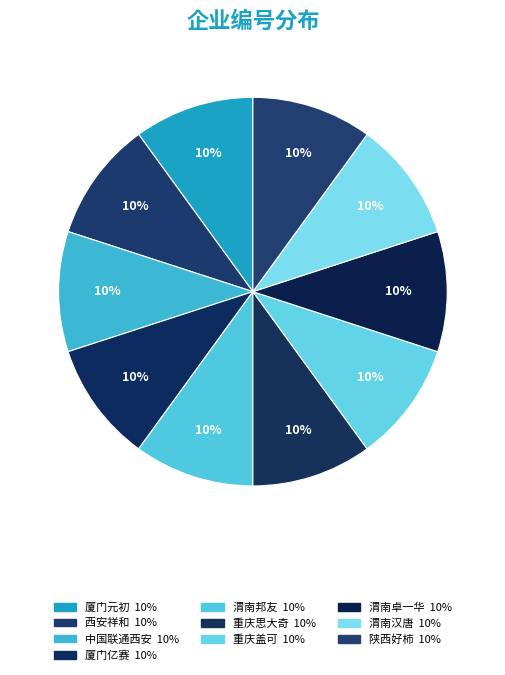

Which slice is the smallest?

厦门元初国际供应链有限公司